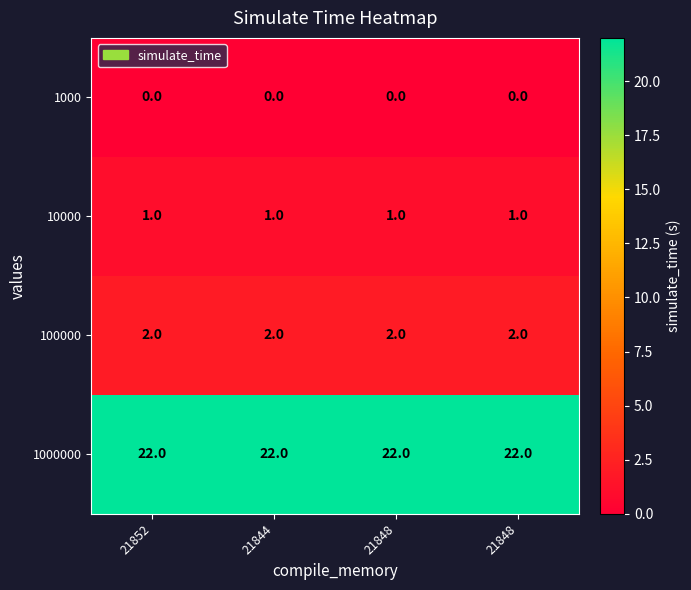

How many distinct data groups are displayed?

4